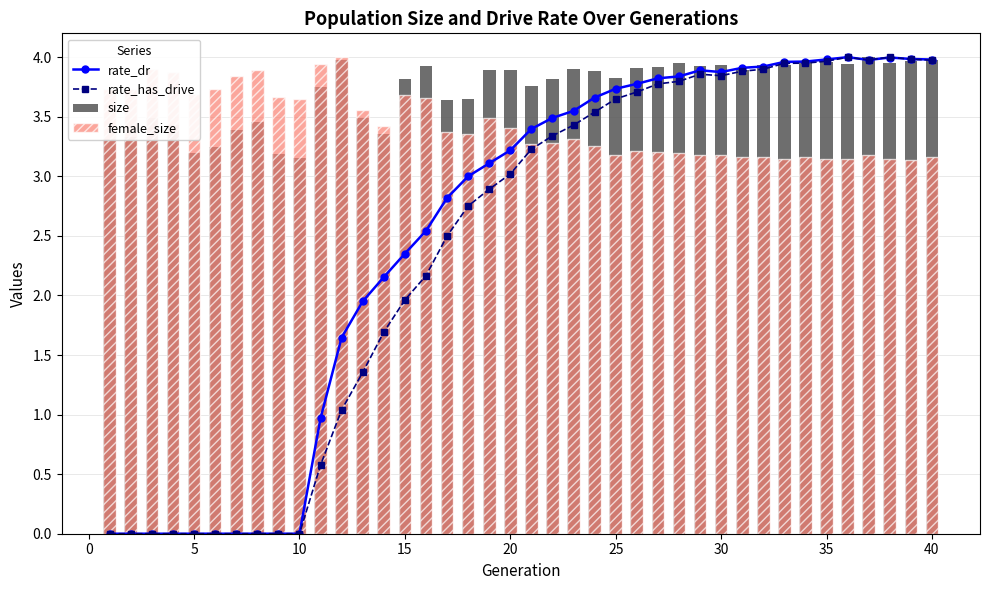

What is the maximum value for rate_dr?

4.0